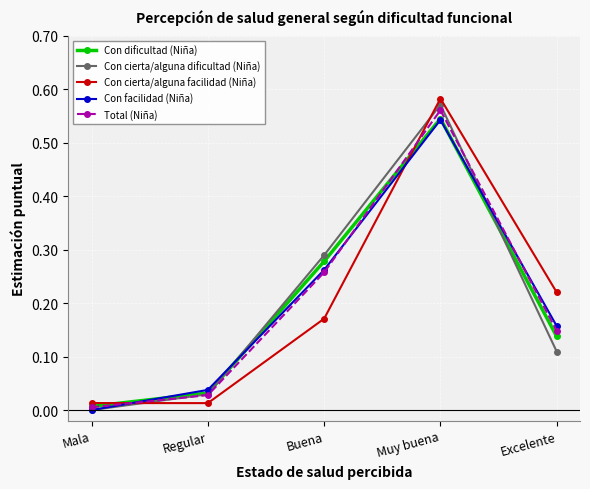

Is the value of Con facilidad (Niña) at Muy buena greater than the value of Con cierta/alguna facilidad (Niña) at Muy buena?

No